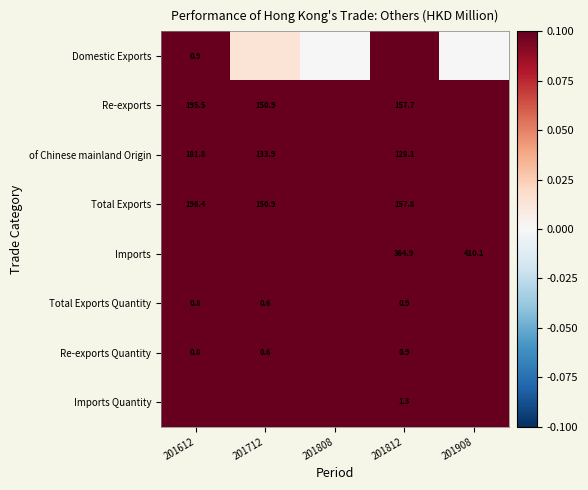

Is the value of Re-exports at 201812 greater than the value of Imports at 201812?

No